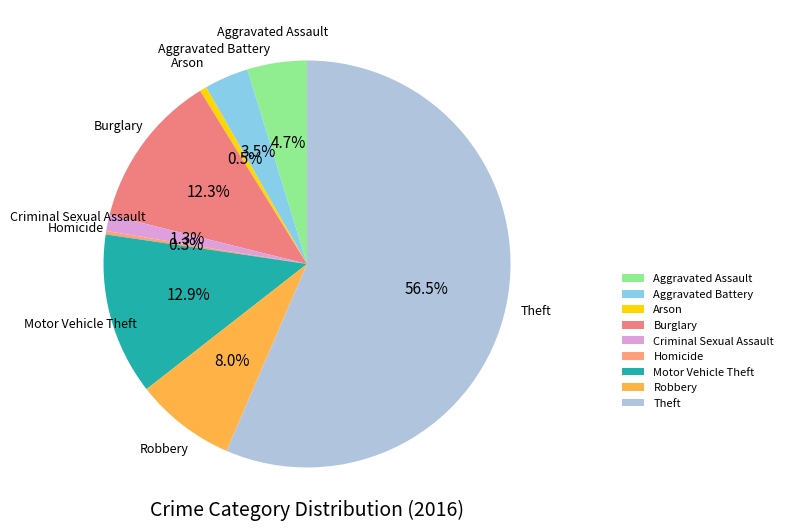

Which slice is the largest?

Theft